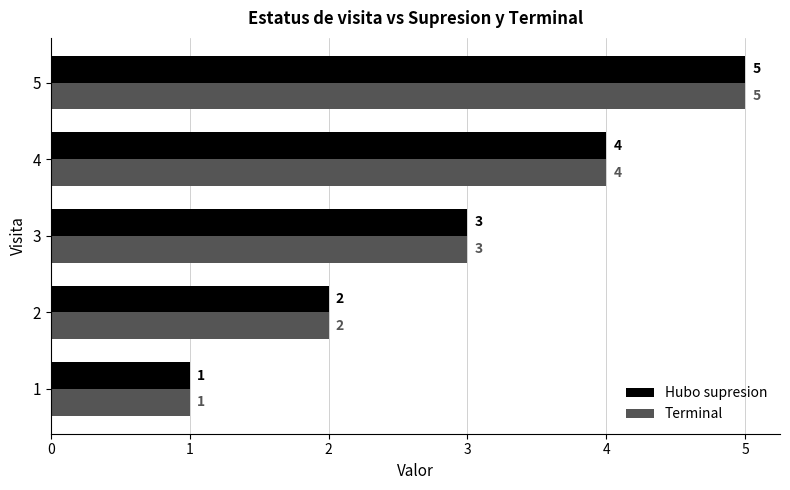

Which category has the highest value in the Hubo supresion series?

5